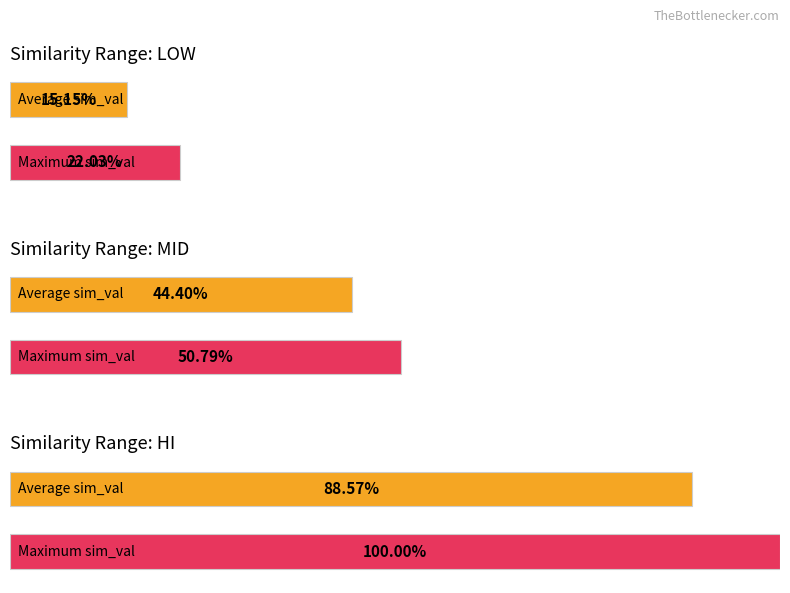

What is the average value of the hi series?

0.9